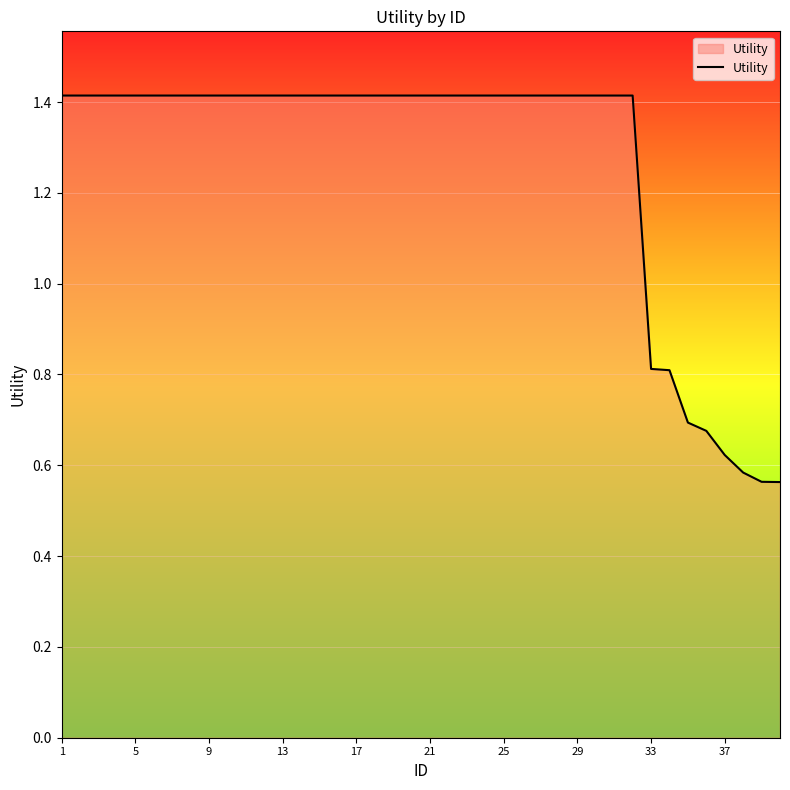

What is the greatest value displayed?

1.4